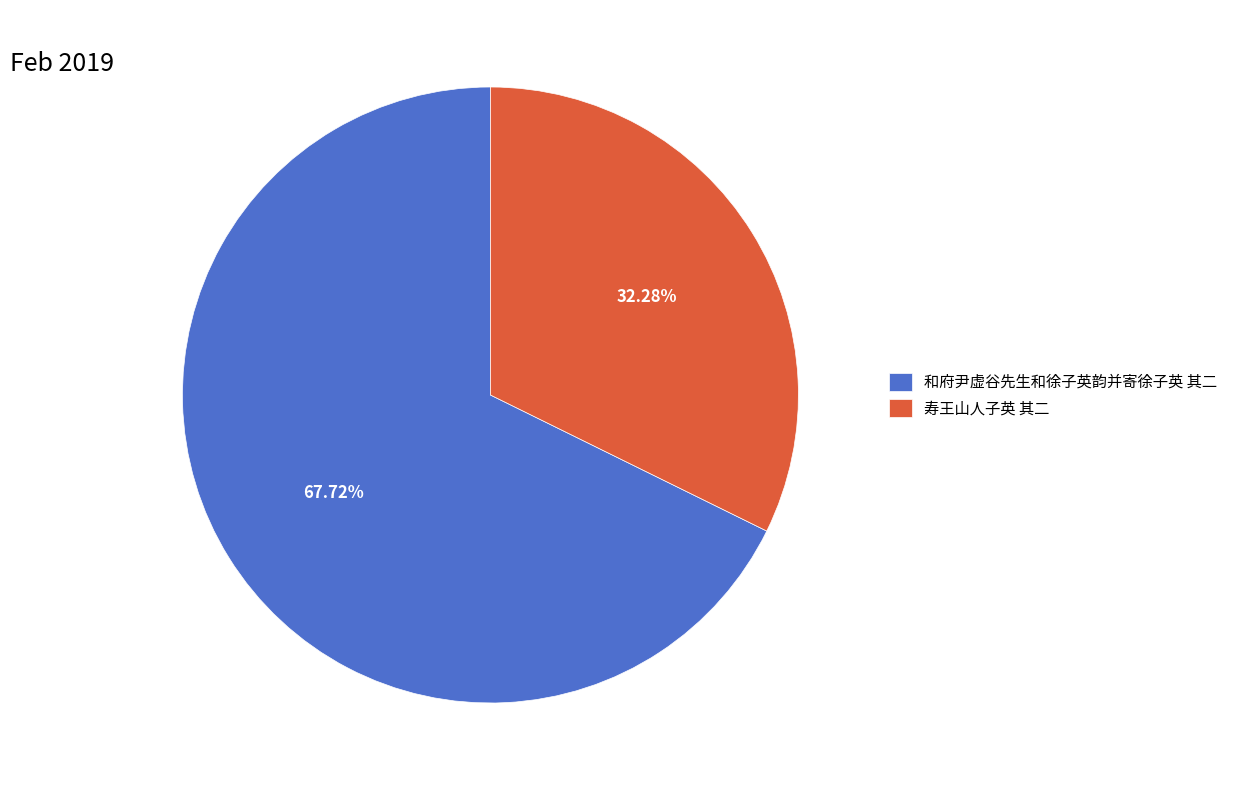

What is the ratio of the value at 和府尹虚谷先生和徐子英韵并寄徐子英 其二 to the value at 寿王山人子英 其二?

2.1